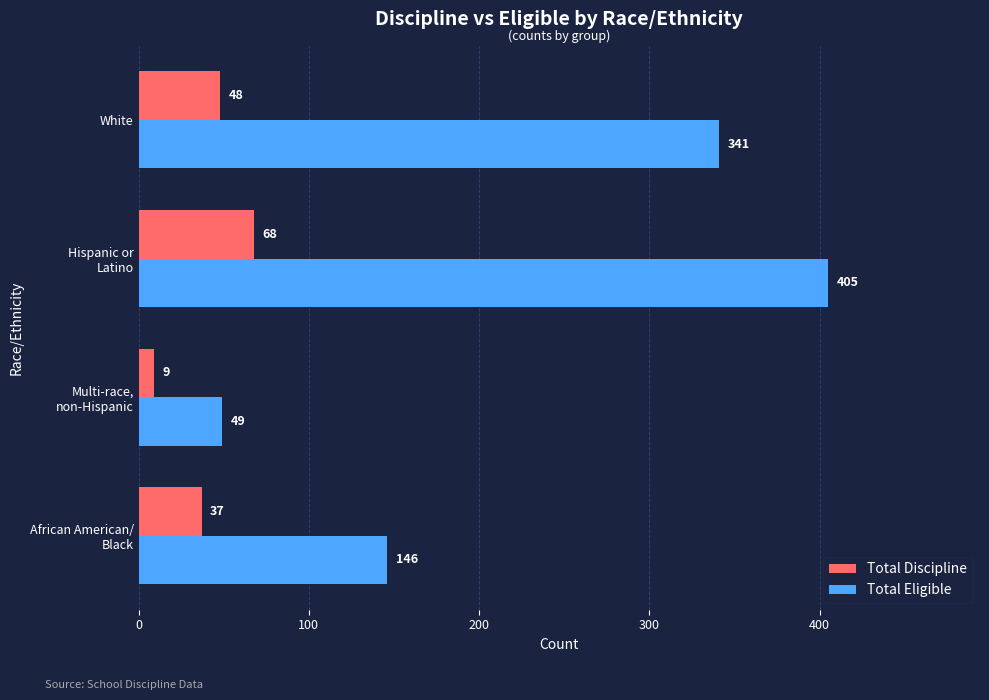

Is it true that Total Discipline equals 48 at White?

True